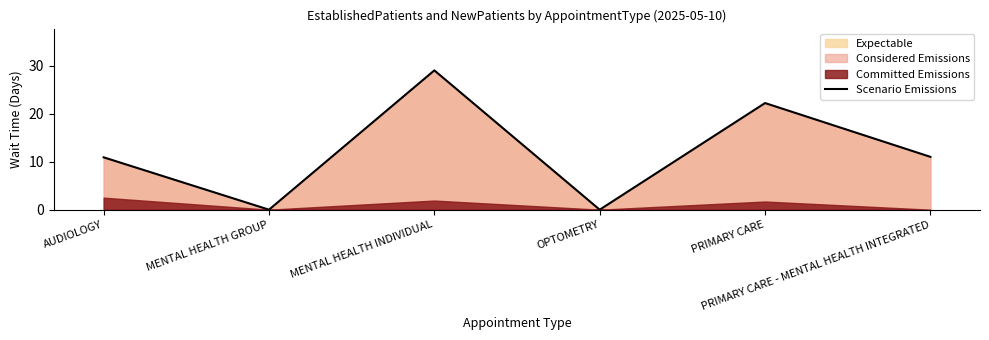

Where is the first local minimum?

MENTAL HEALTH GROUP